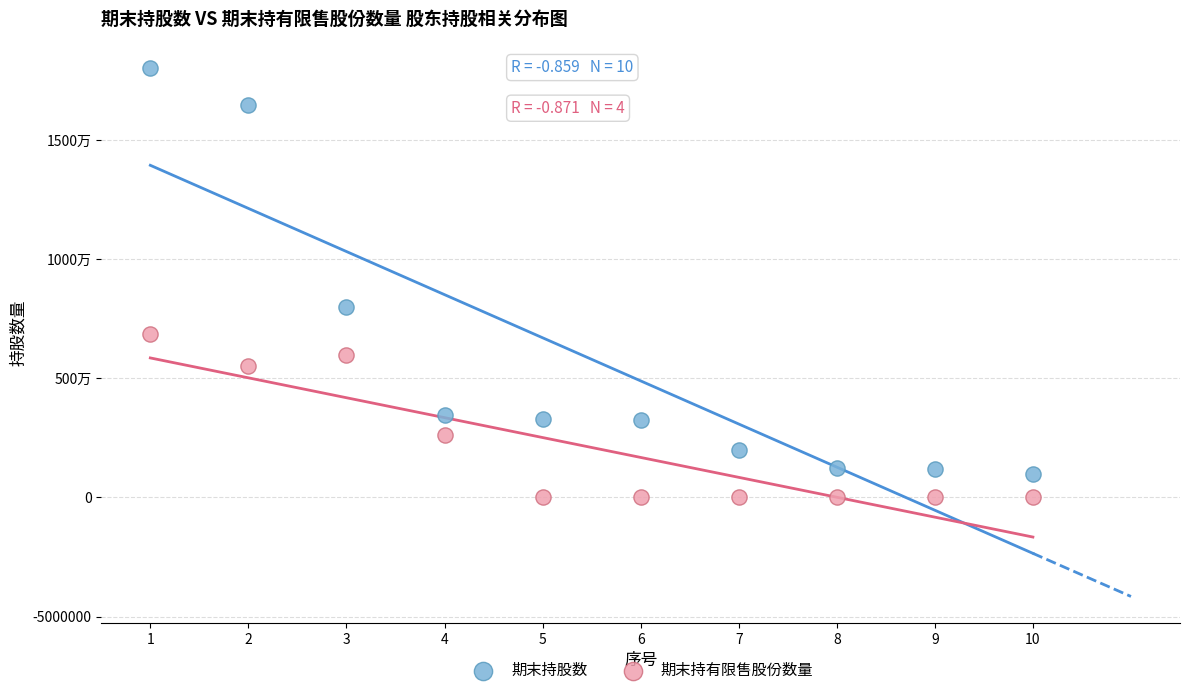

Which series has the widest spread of Y values?

期末持股数